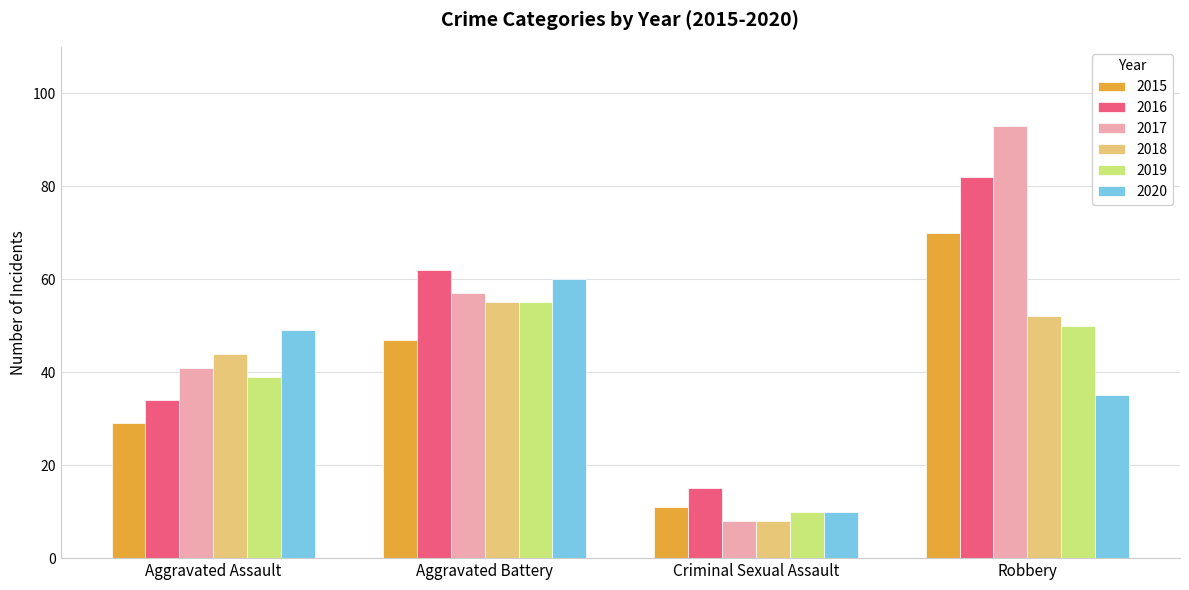

Reading left to right, extract all data points from this chart.

2015: 29	47	11	70
2016: 34	62	15	82
2017: 41	57	8	93
2018: 44	55	8	52
2019: 39	55	10	50
2020: 49	60	10	35